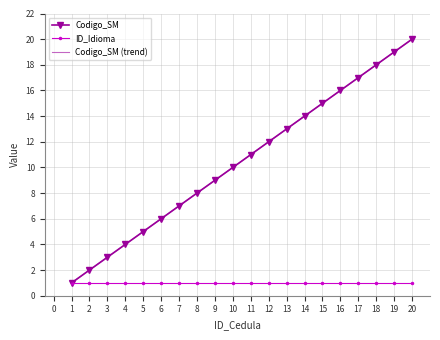

Which series has the largest range (max minus min)?

Codigo_SM (trend)